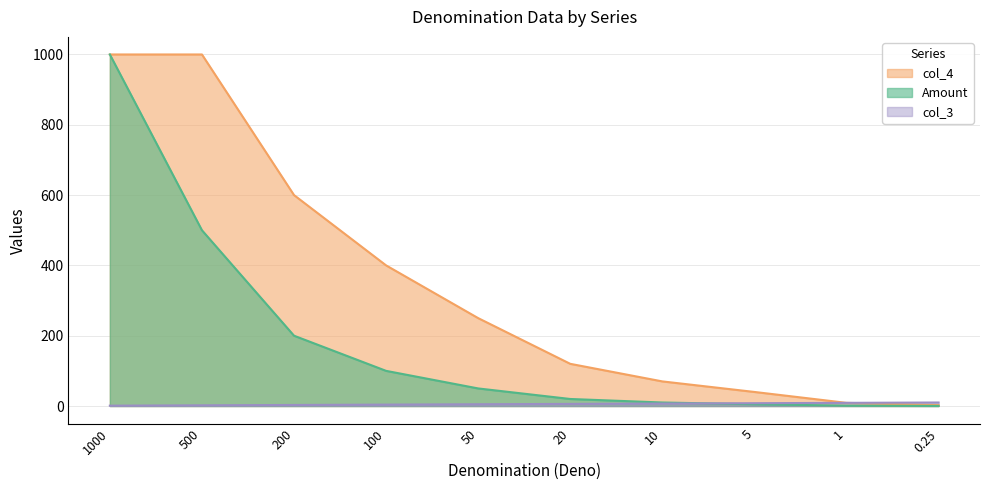

What is the difference between the maximum and minimum values in the Amount series?

999.8